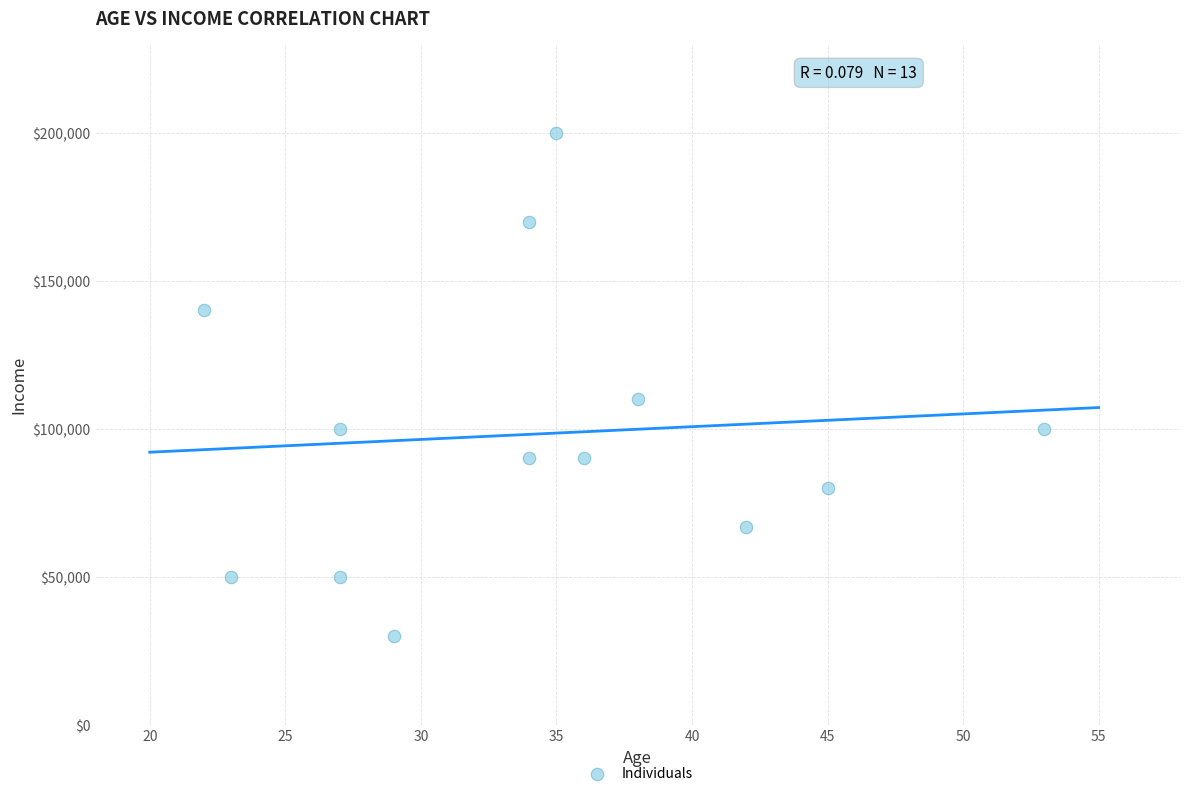

What Y value in the scatter plot is closest to 115000?

110000